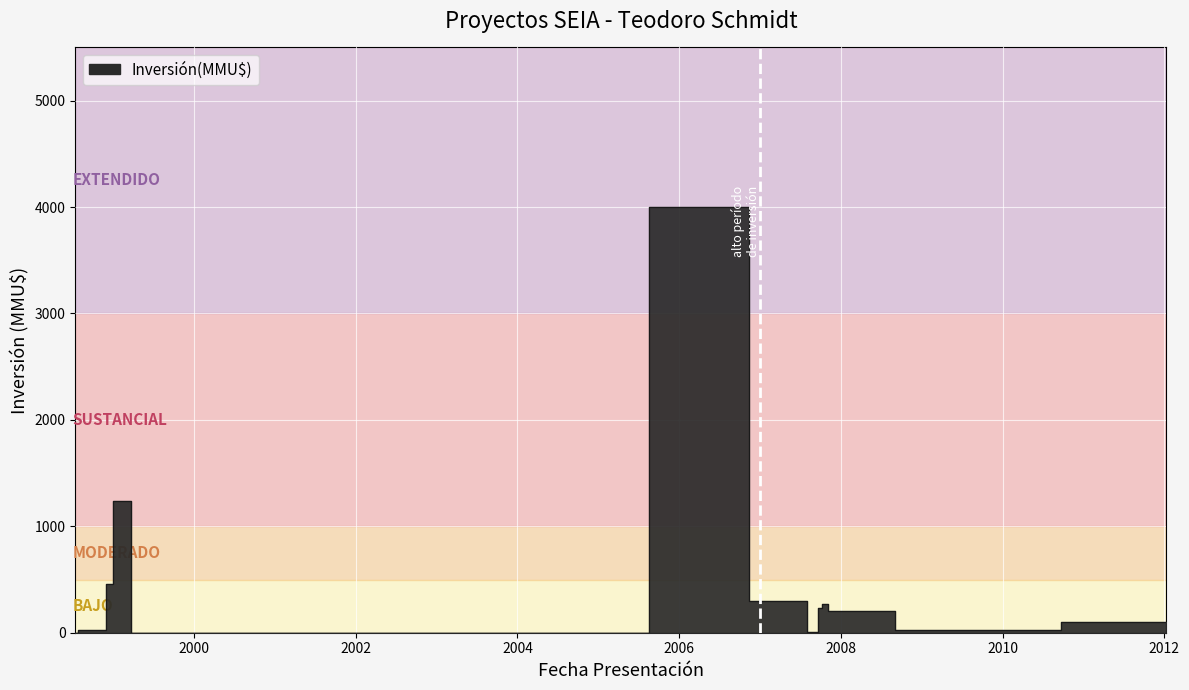

What is the value of the 5th point from the left?

460